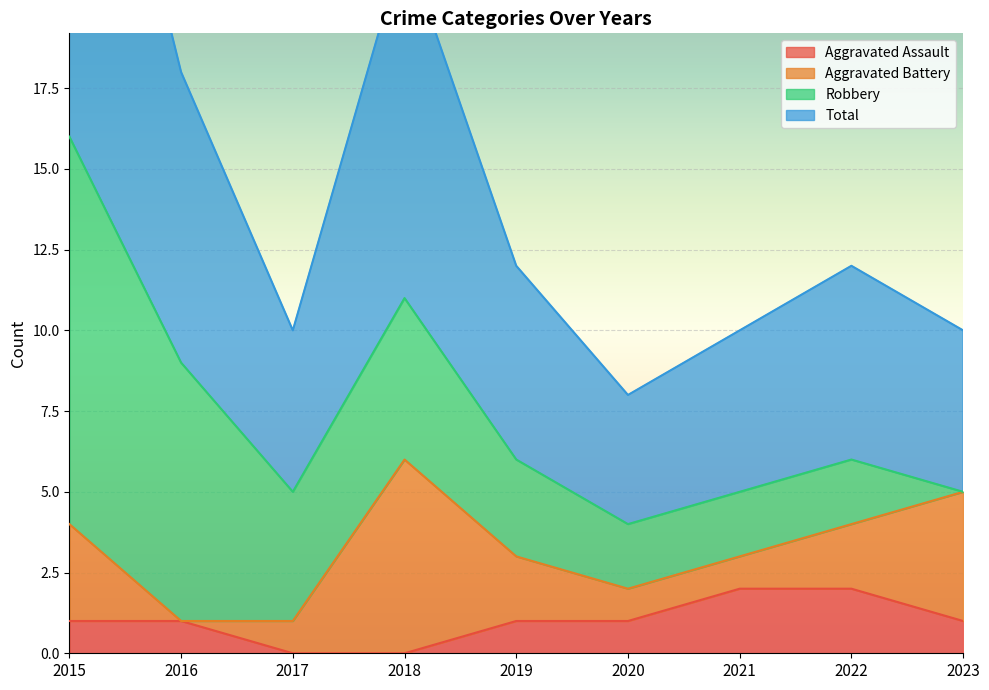

Rank the categories by Total value from highest to lowest.

2015, 2018, 2016, 2019, 2022, 2017, 2021, 2023, 2020